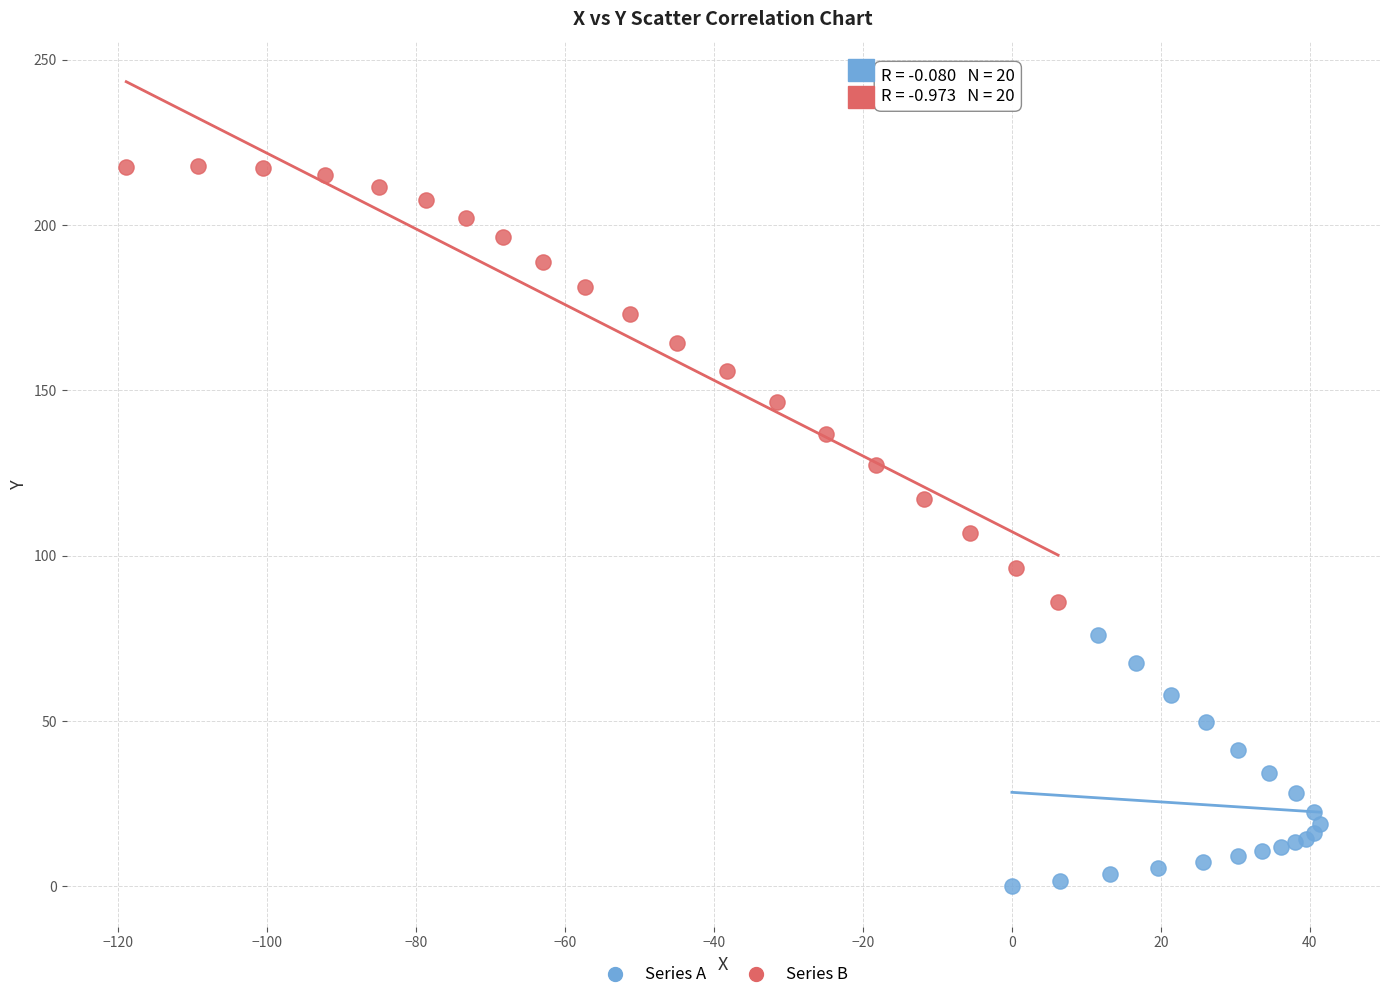

Which series reaches the maximum Y coordinate?

Series B